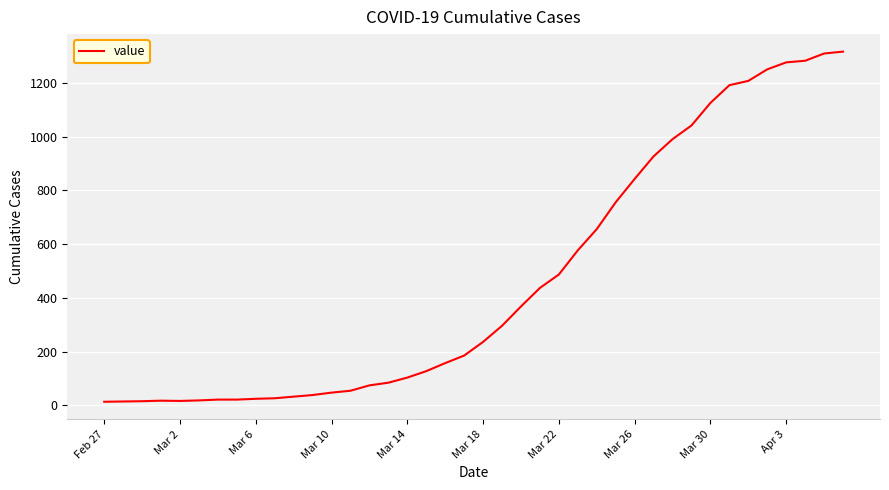

What is the greatest value displayed?

1317